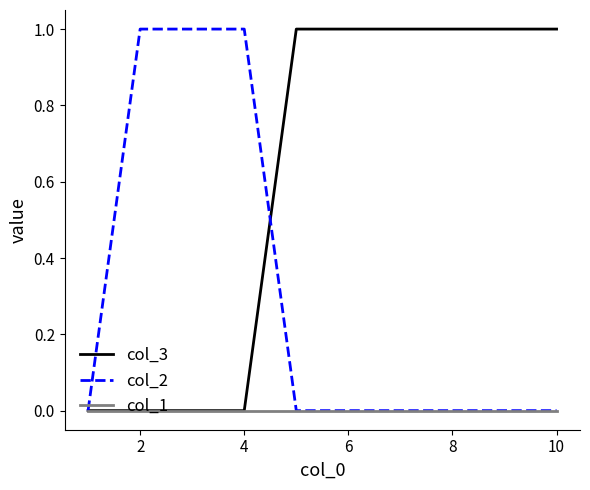

Which series has the largest total across all categories?

col_3